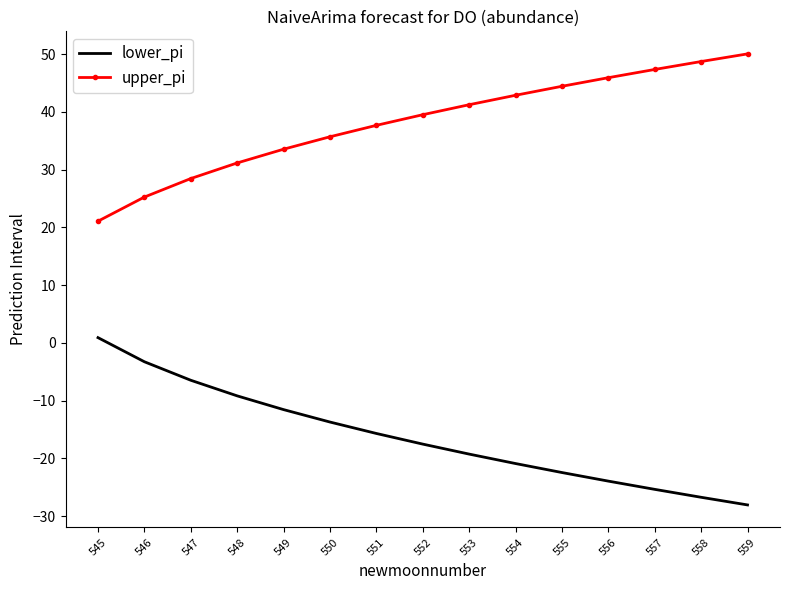

Which category has the highest value in the upper_pi series?

559